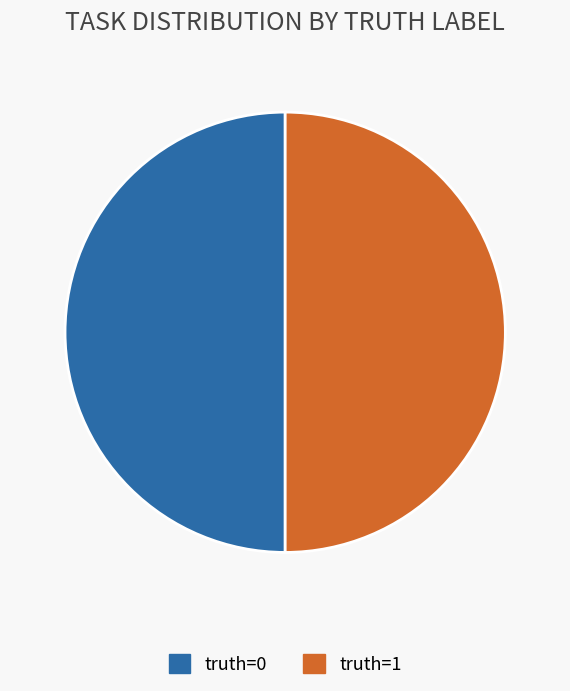

Is it true that truth=0 is 50% of the pie?

True